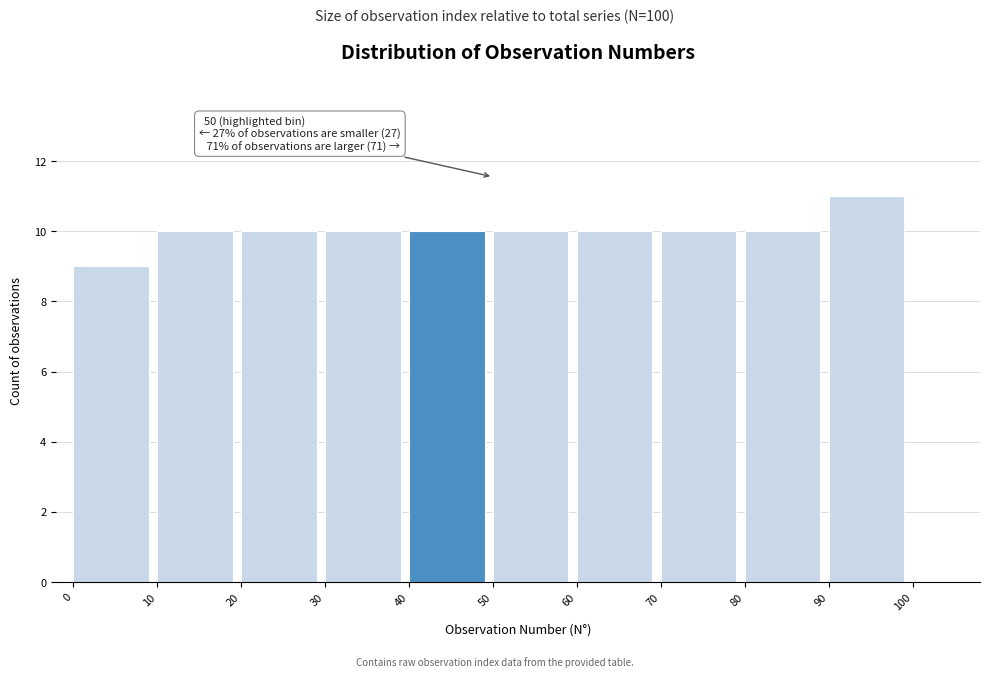

Over which range of the x-axis is the bar tallest?

90 to 100